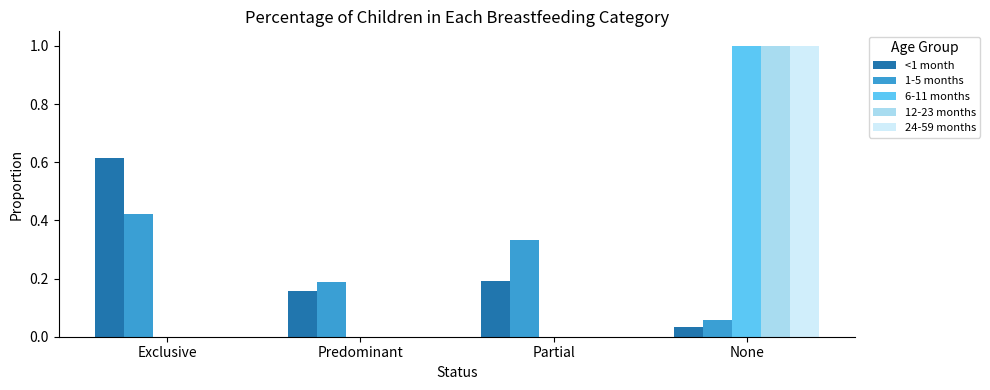

Is the value of 12-23 months at None greater than the value of 1-5 months at Exclusive?

Yes